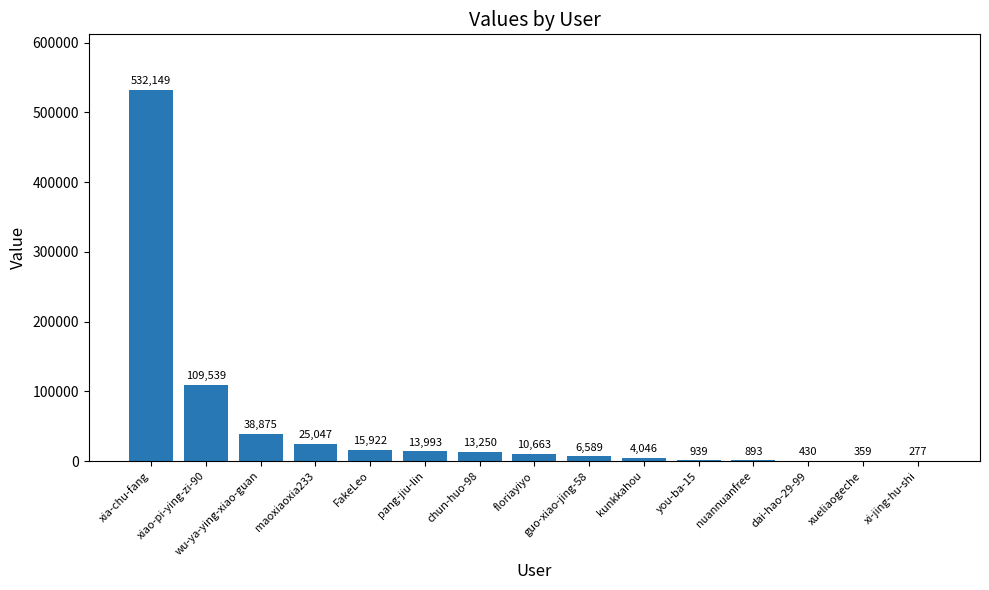

Read the value at wu-ya-ying-xiao-guan.

38875